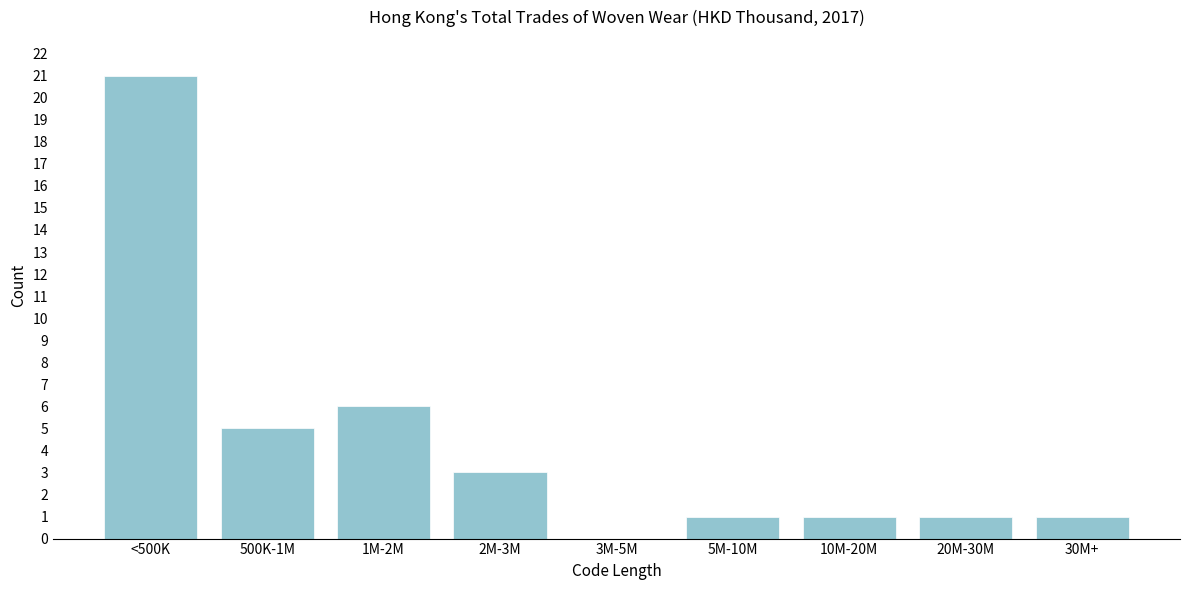

Reading right to left, what are all the values shown in this chart?

30M+=1	20M-30M=1	10M-20M=1	5M-10M=1	3M-5M=0	2M-3M=3	1M-2M=6	500K-1M=5	<500K=21